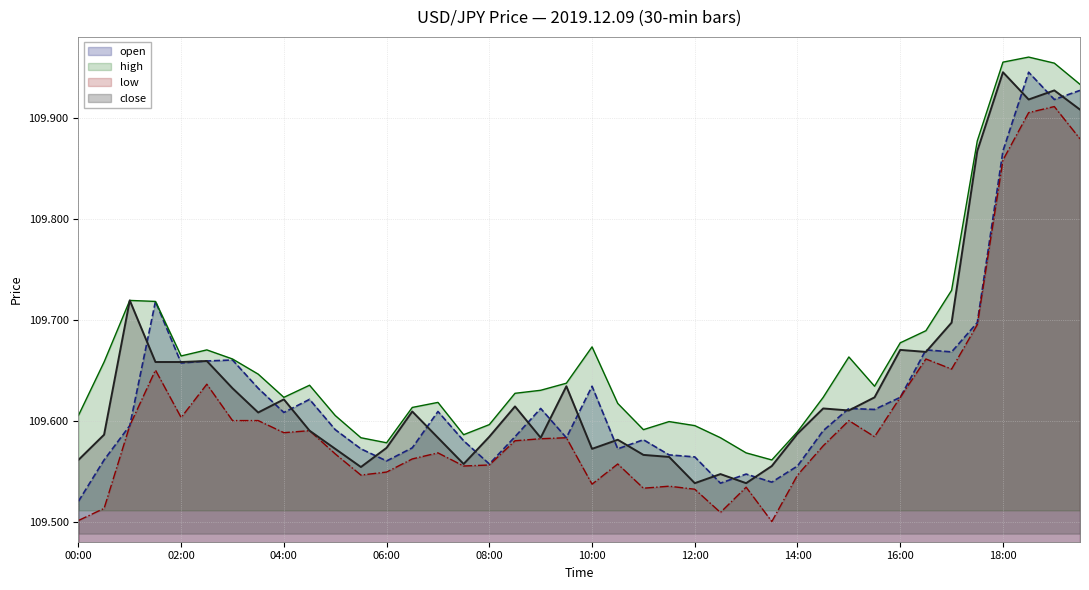

What is the label of the 3rd point from the right?

18:30